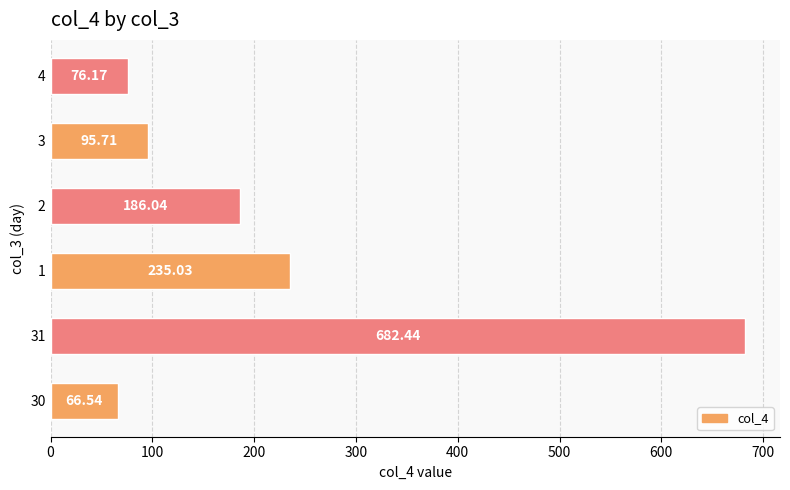

Rank the categories by value from highest to lowest.

31, 1, 2, 3, 4, 30